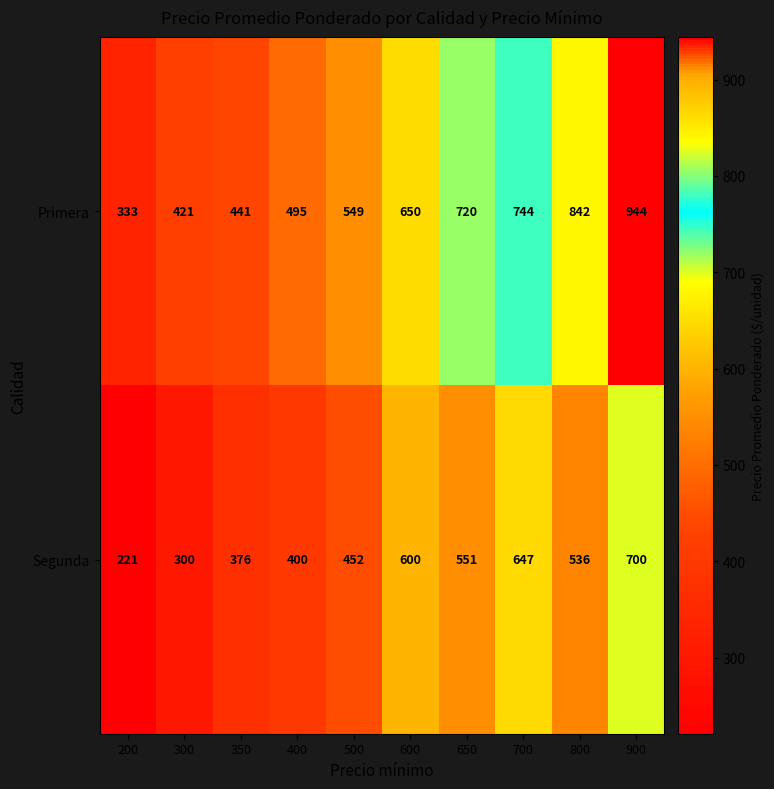

Reading left to right, transcribe all the data shown in this chart.

Primera: 333	421	441	495	549	650	720	744	842	944
Segunda: 221	300	376	400	452	600	551	647	536	700